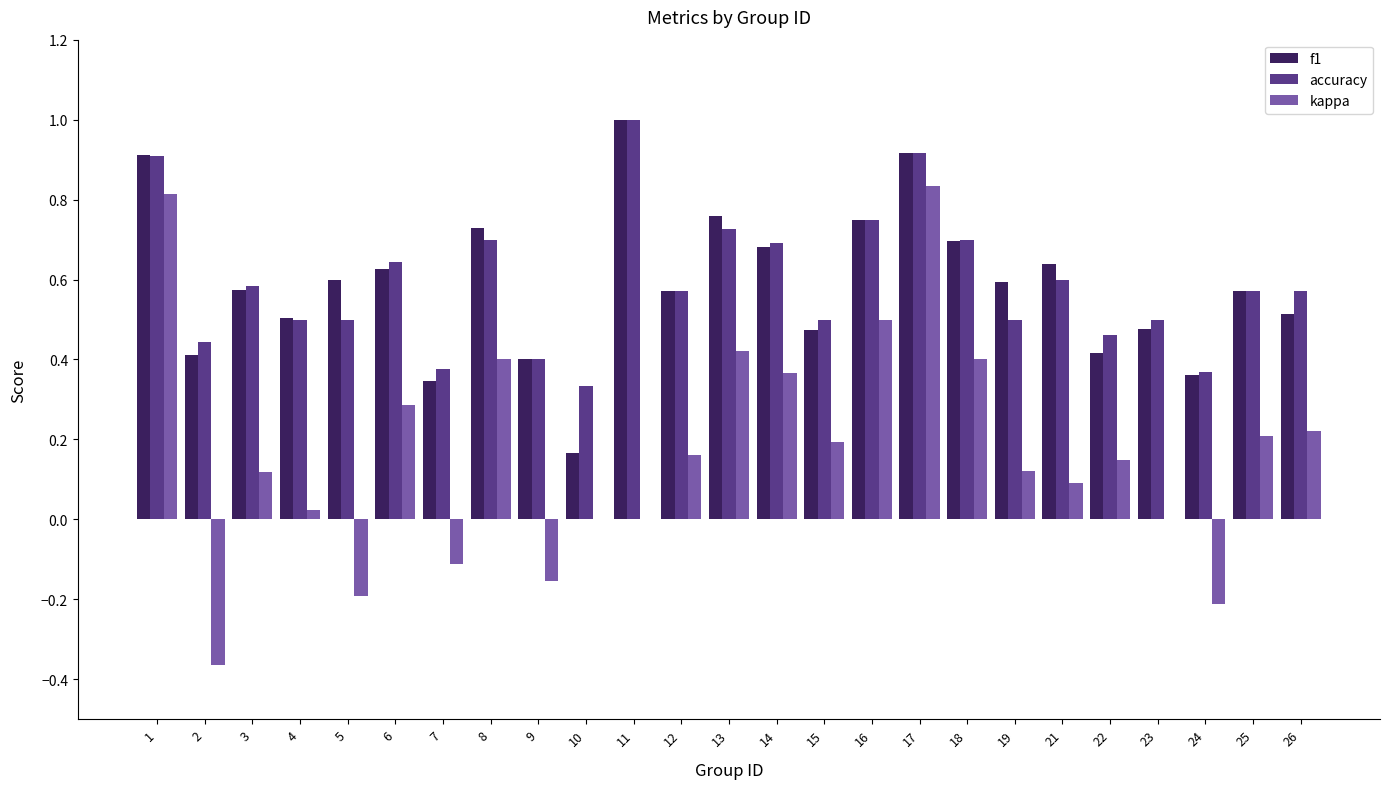

What is the sum of the f1 values at 18 and 9?

1.1